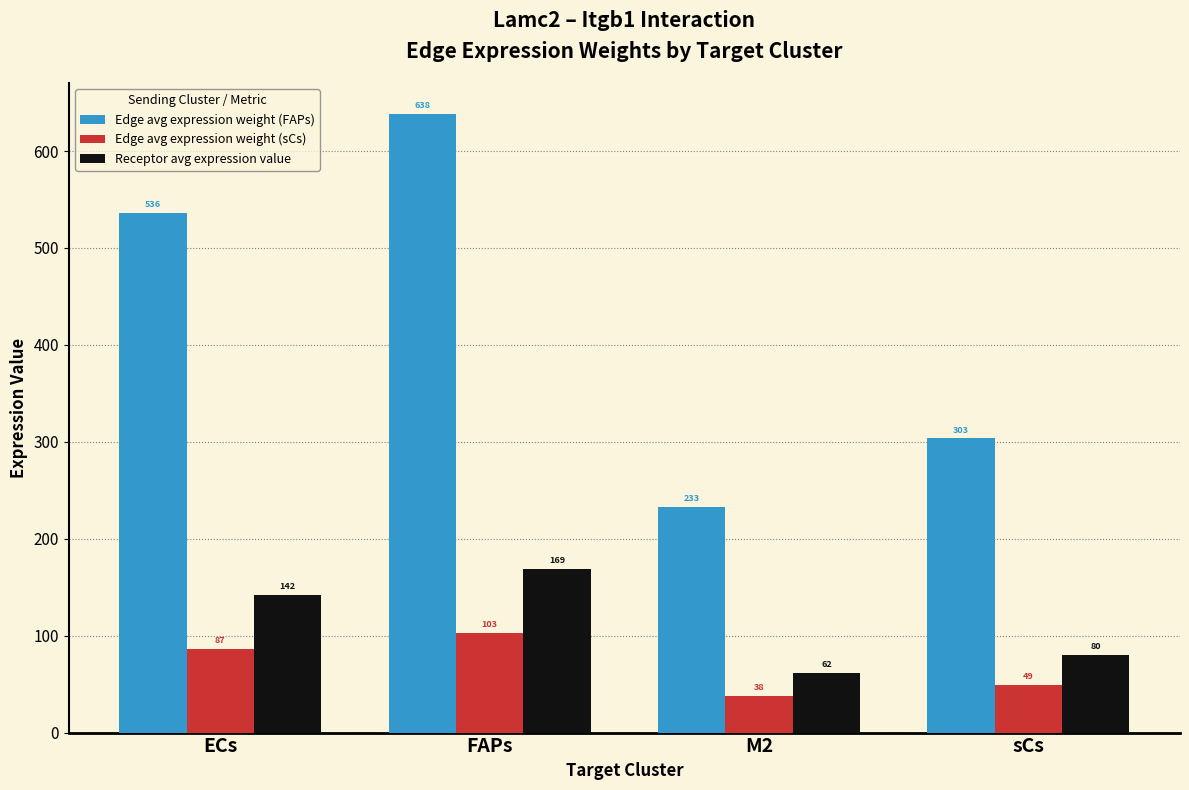

How many distinct data groups are displayed?

3